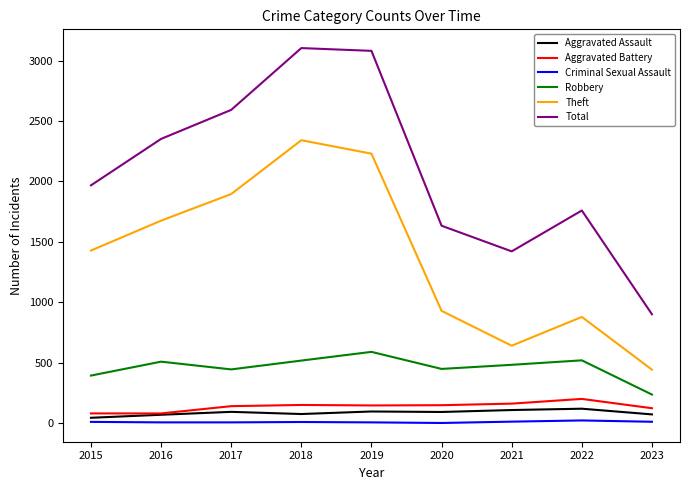

At 2023, list the series in order from smallest to largest.

Criminal Sexual Assault, Aggravated Assault, Aggravated Battery, Robbery, Theft, Total